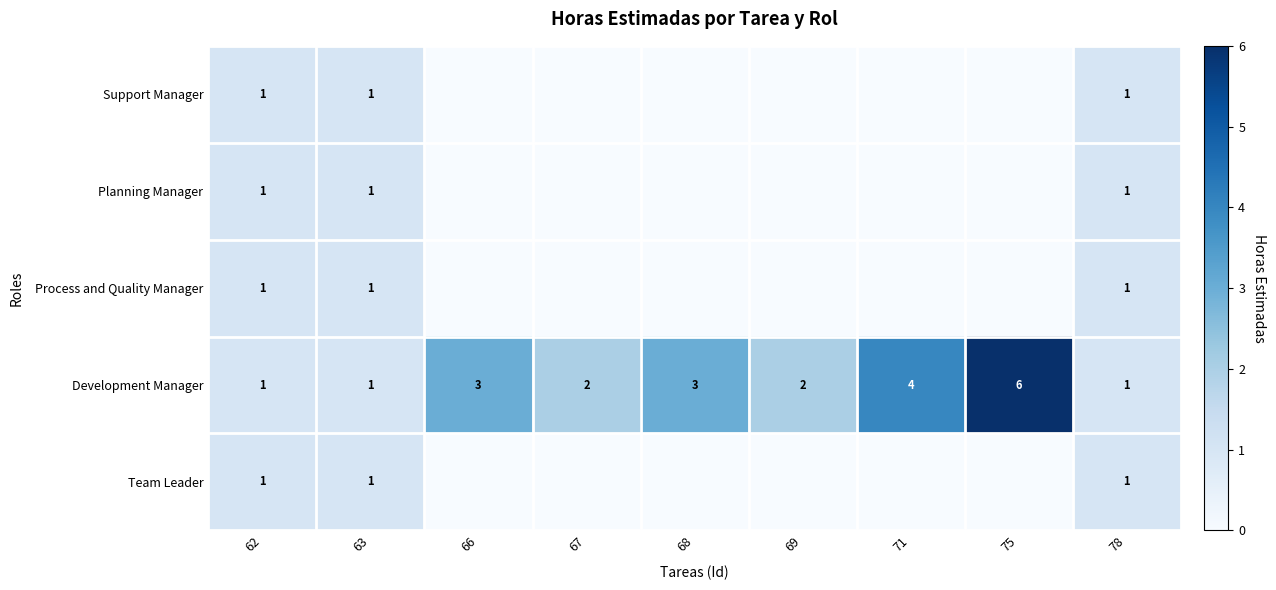

What is the difference between the maximum and second lowest values in the Development Manager series?

5